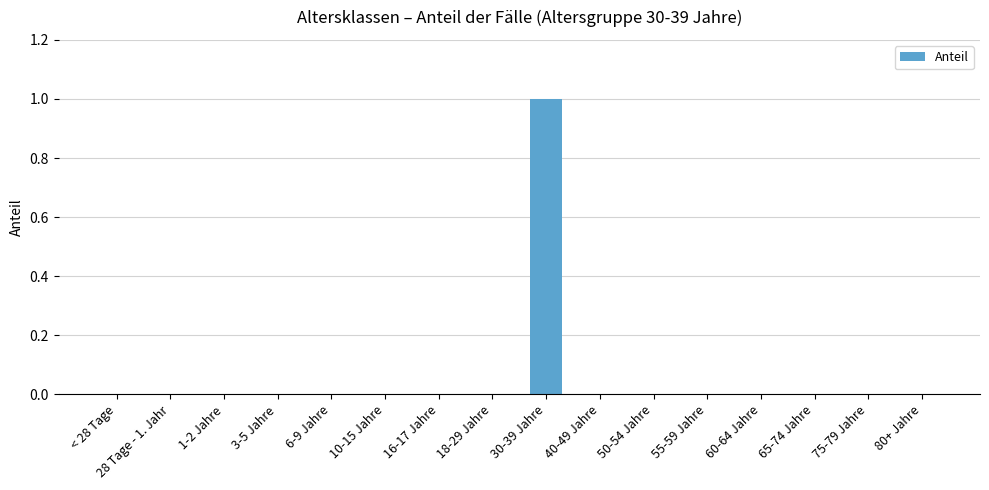

Count the values in the range 0 to 1.

16